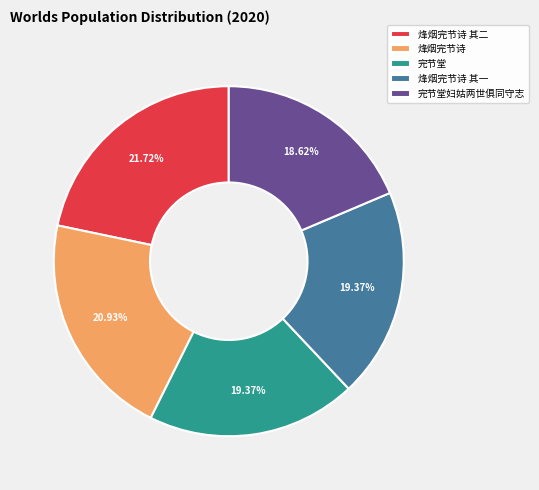

Which has a higher value, 烽烟完节诗 其一 or 烽烟完节诗?

烽烟完节诗